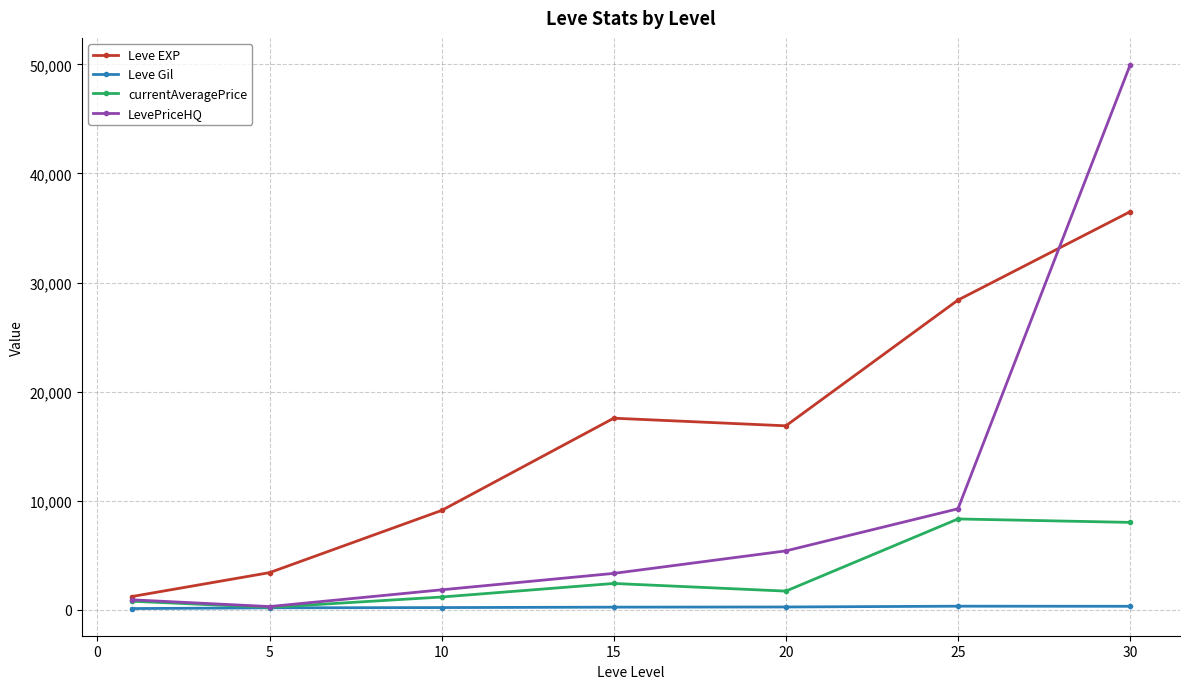

What is the value of the currentAveragePrice point at the 6th from the left?

8326.9